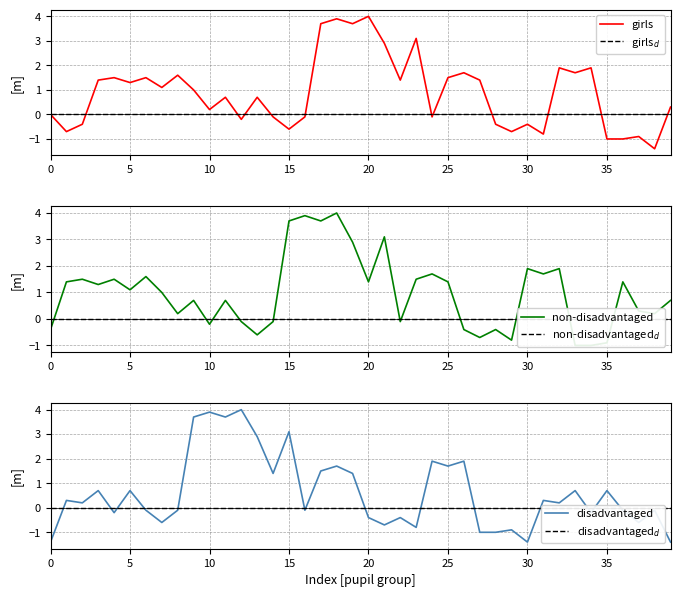

True or false: disadvantaged$_d$ has more than 0 interior local peaks.

False